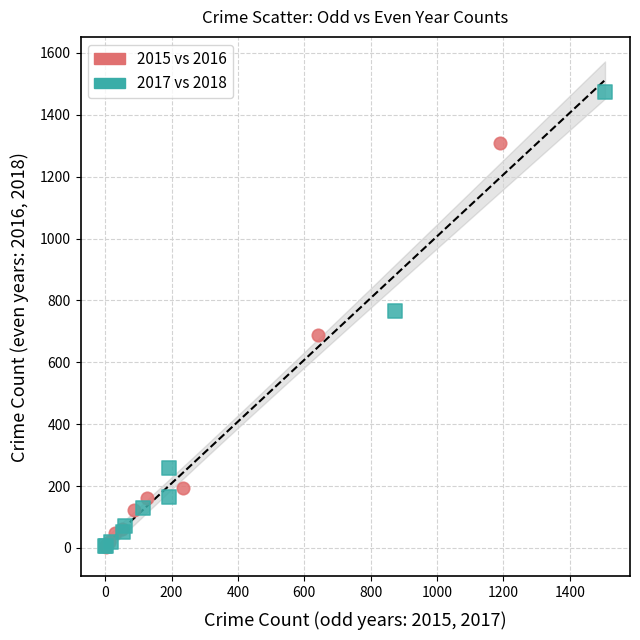

Which series has the widest spread of Y values?

2017 vs 2018